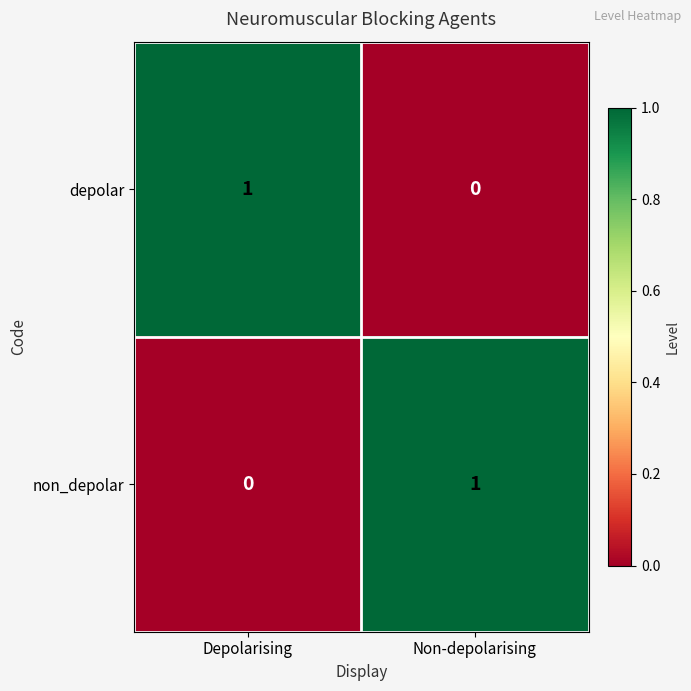

Reading right to left, extract all data points from this chart.

depolar: 0	1
non_depolar: 1	0